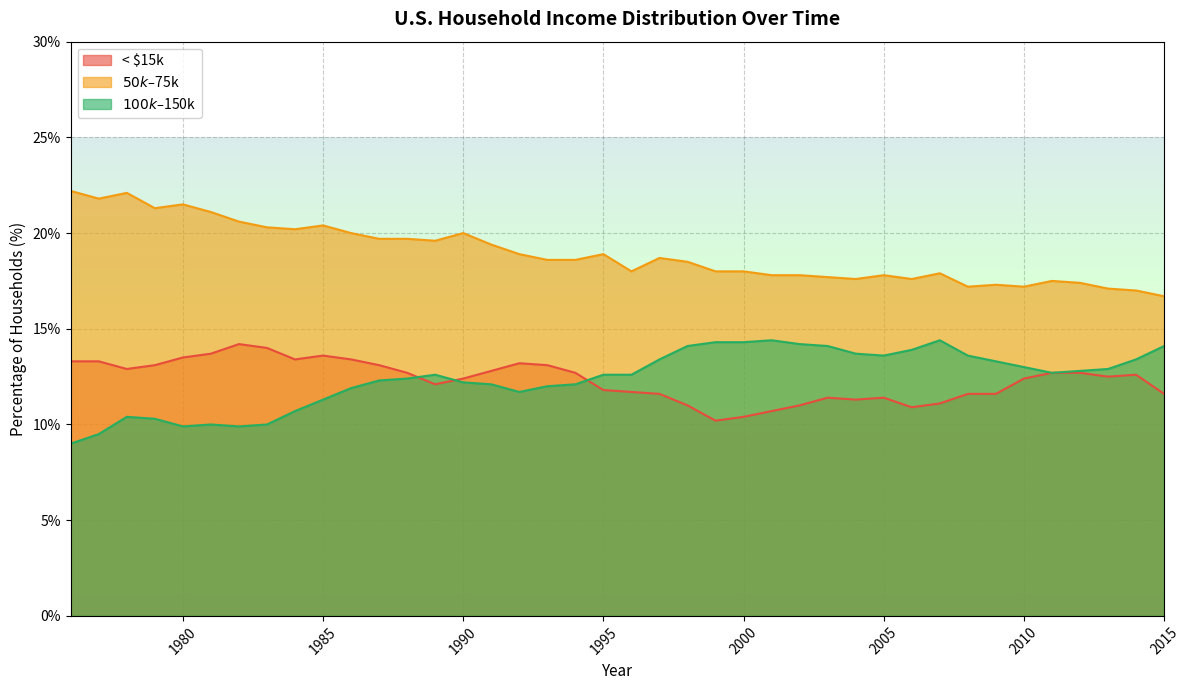

Which label corresponds to the largest value in the chart?

1976